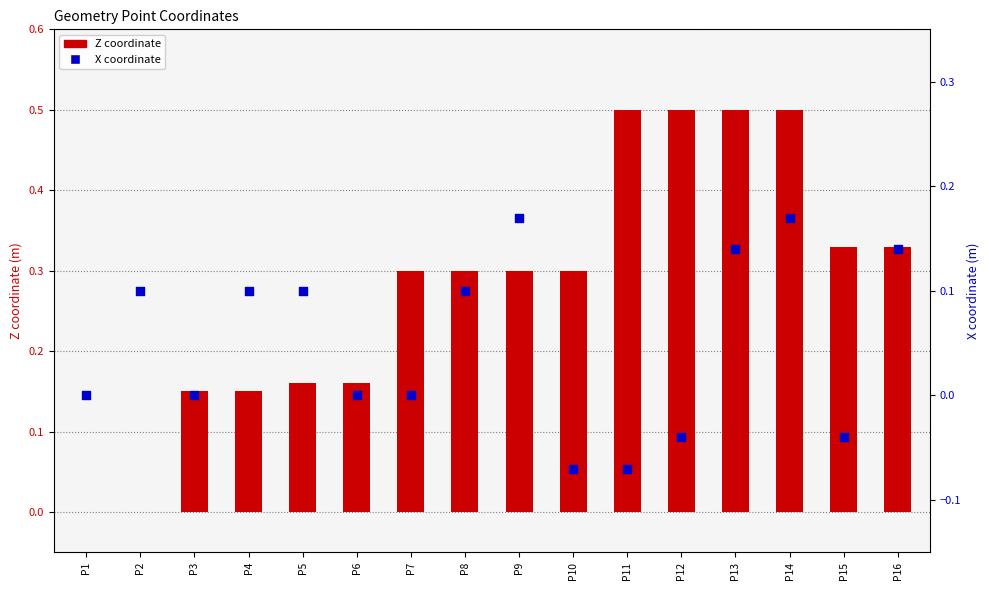

At how many categories does at least one series exceed 0?

15